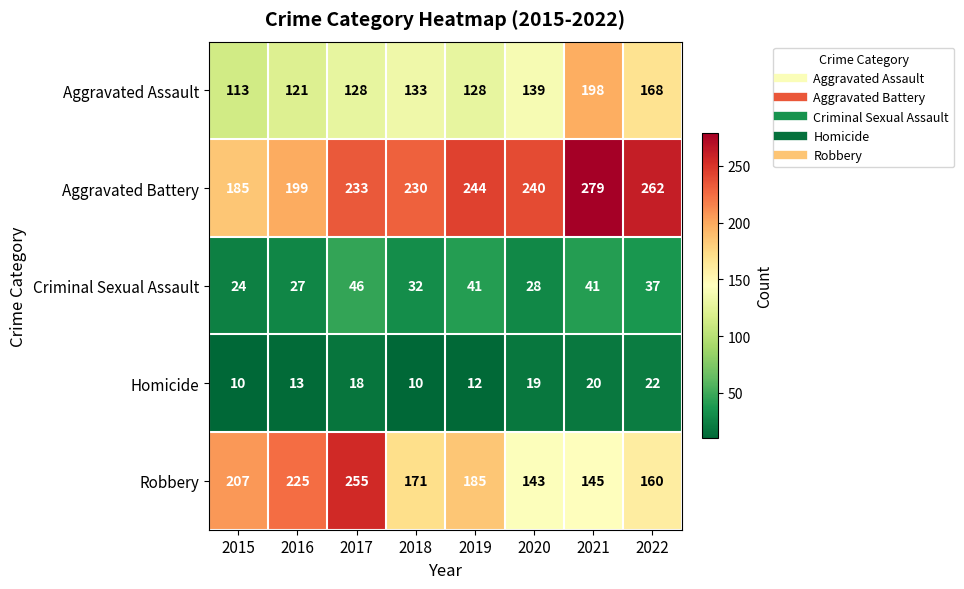

Which category has the lowest value in the Robbery series?

2020